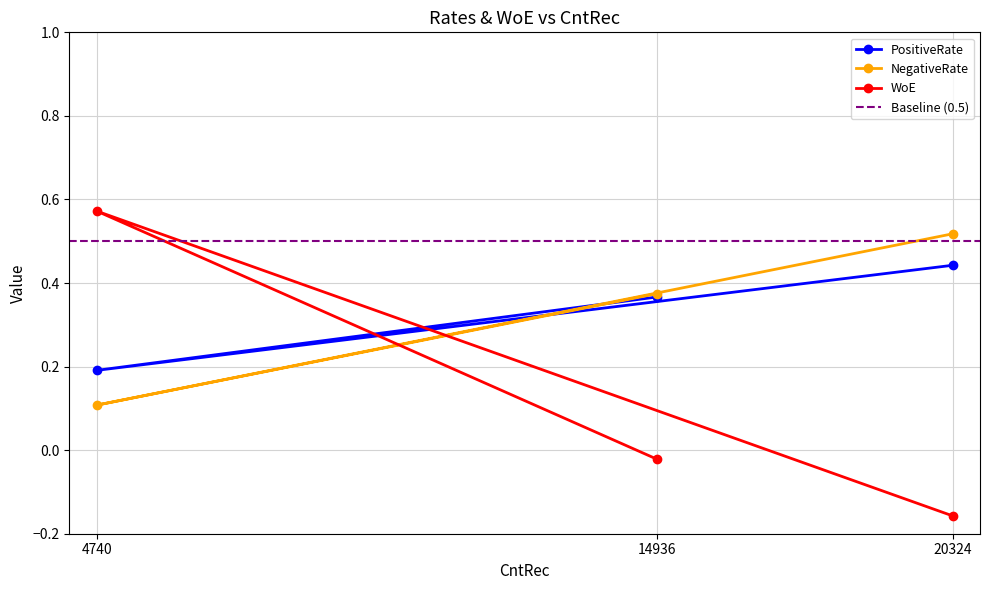

List the labels in order of NegativeRate value, largest first.

20324, 14936, 4740